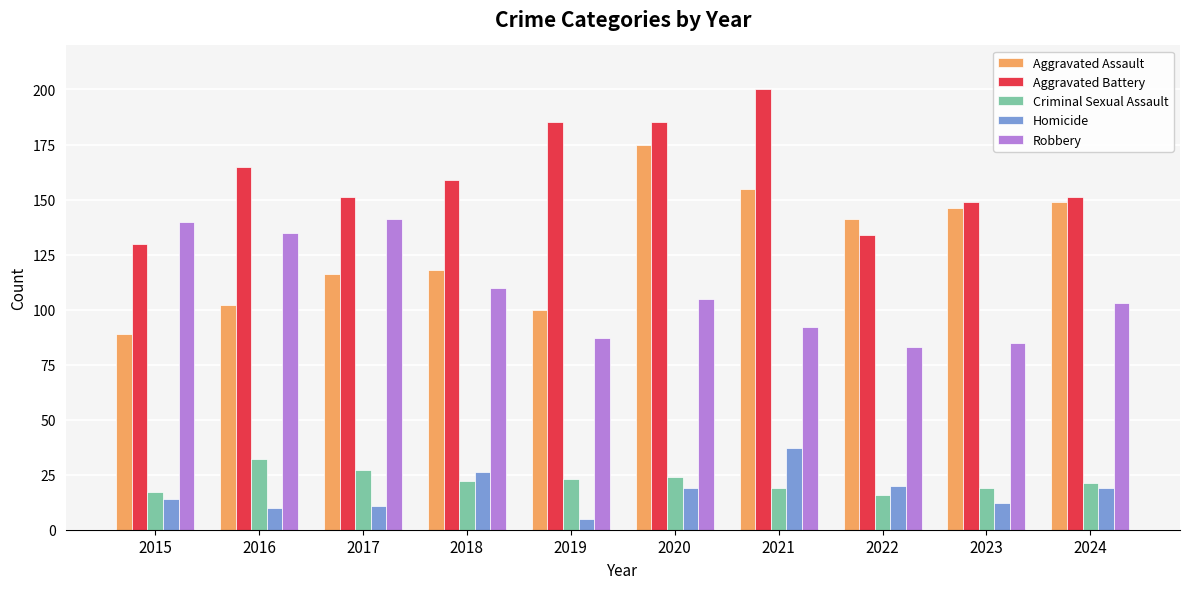

At 2016, list the series in order from smallest to largest.

Homicide, Criminal Sexual Assault, Aggravated Assault, Robbery, Aggravated Battery